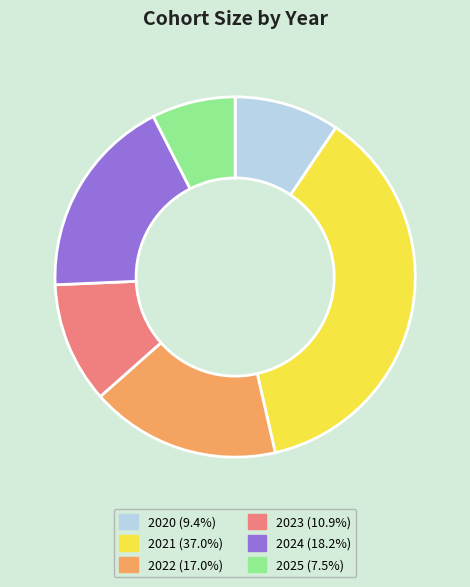

How many segments does this pie chart have?

6